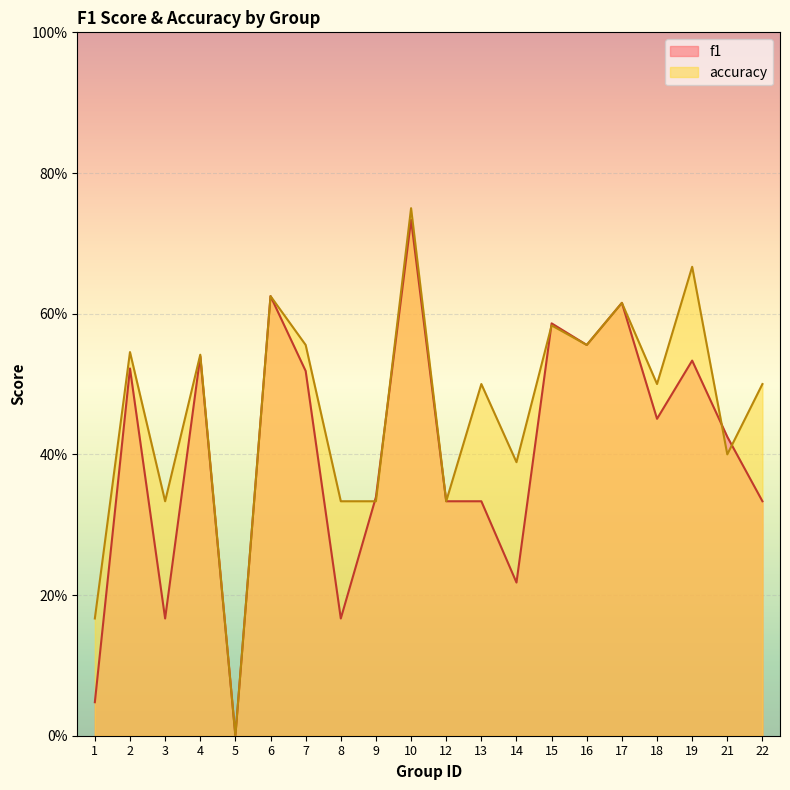

What is the value of the accuracy point at the 4th from the left?

0.5